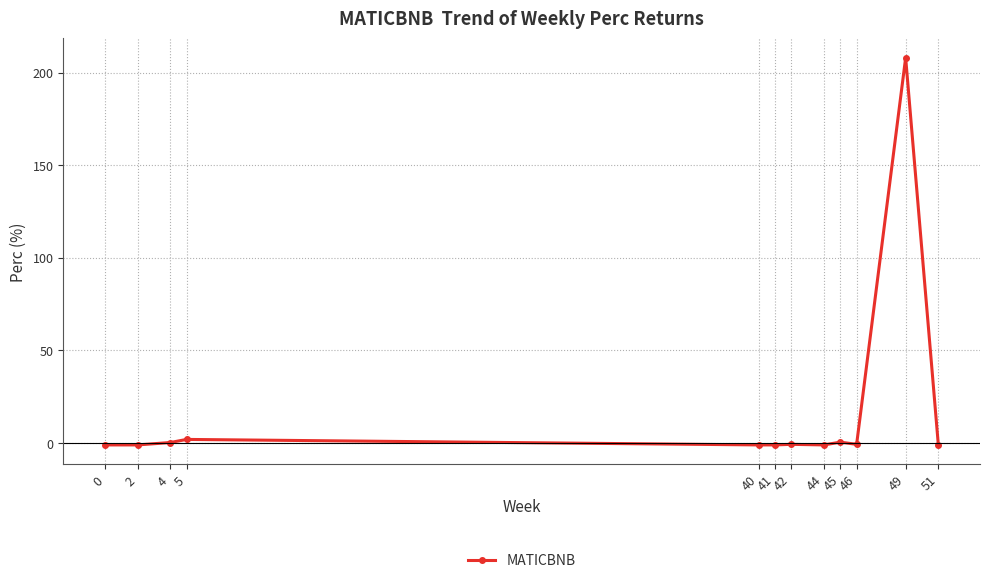

What is the sum of all values?

203.5